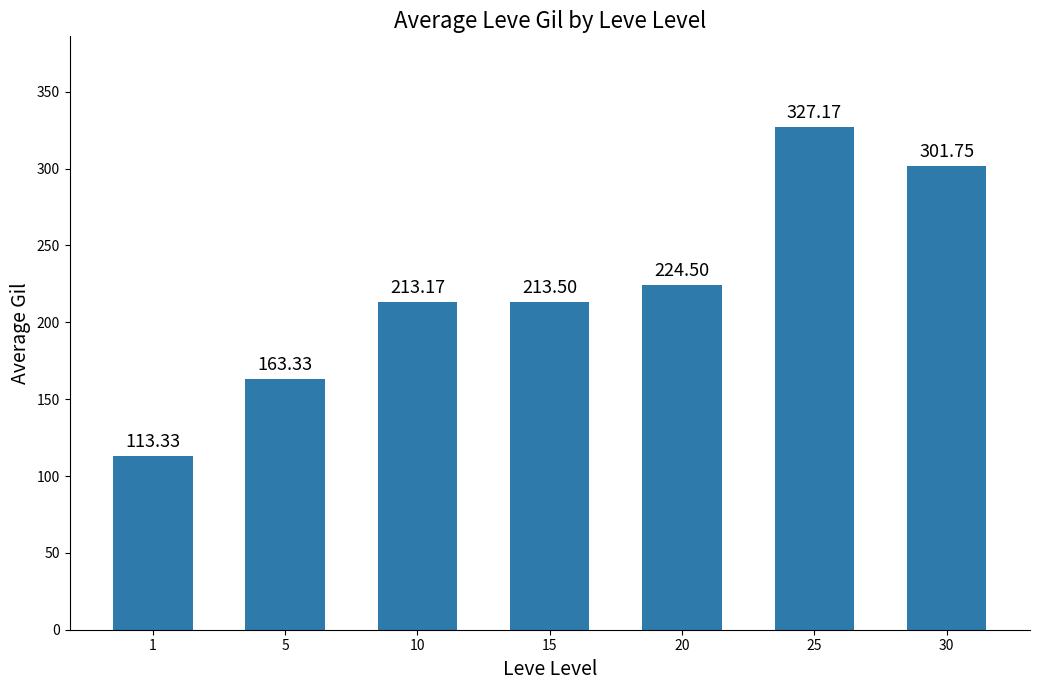

Are the bars horizontal?

No